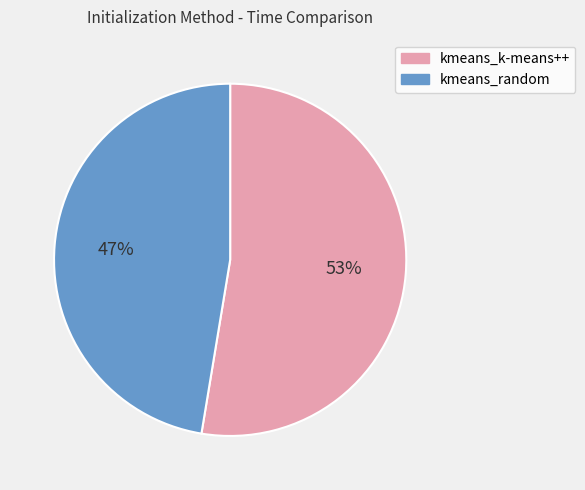

What percentage is the kmeans_k-means++ slice, to the nearest percent?

53%